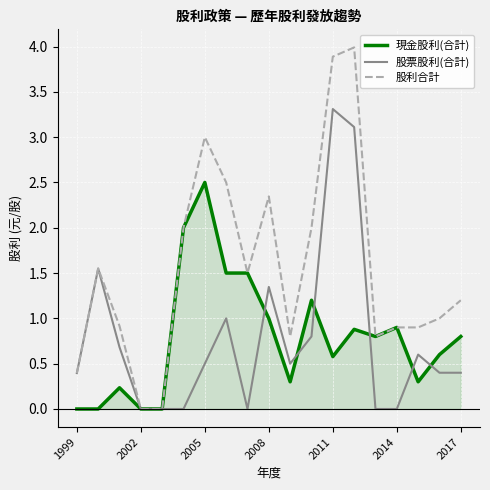

Rank the series by their maximum value, from highest to lowest.

股利合計, 股票股利(合計), 現金股利(合計)